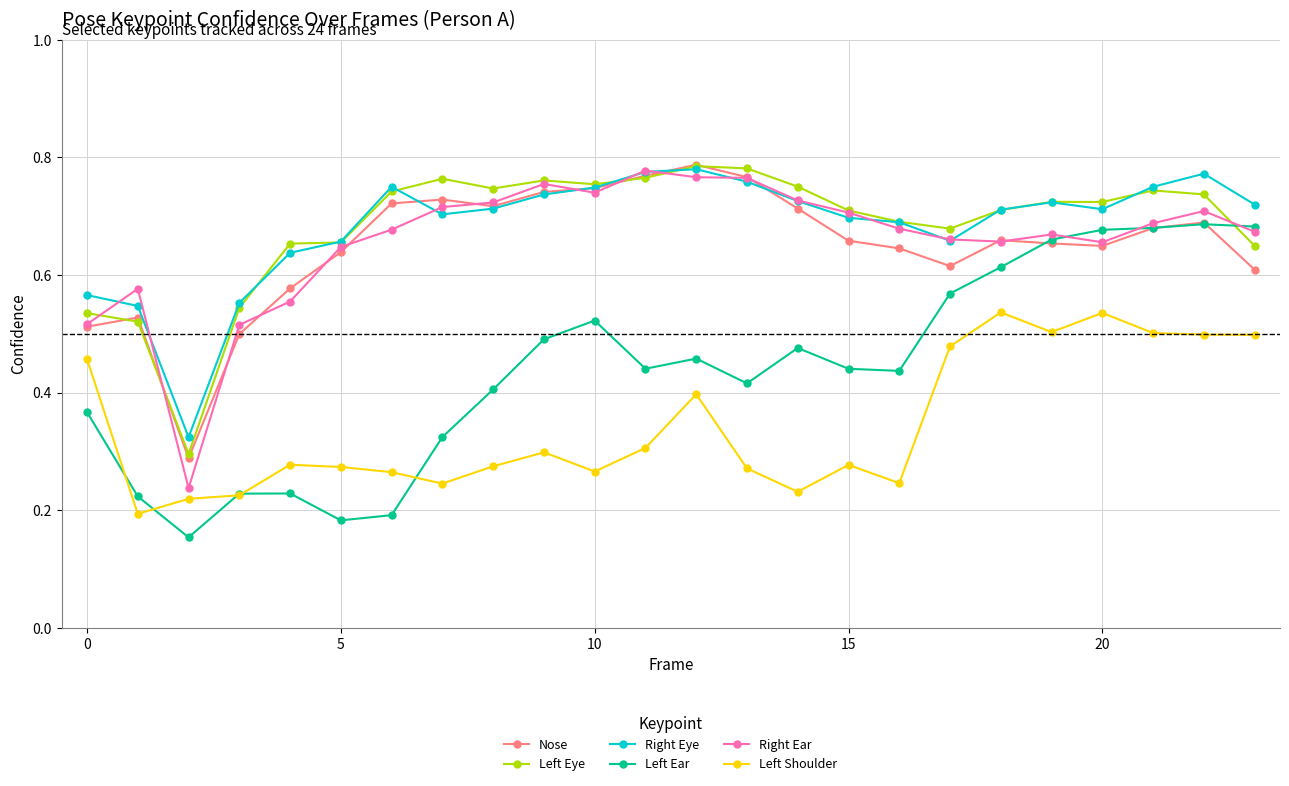

True or false: Nose has more than 1 interior local peaks.

True